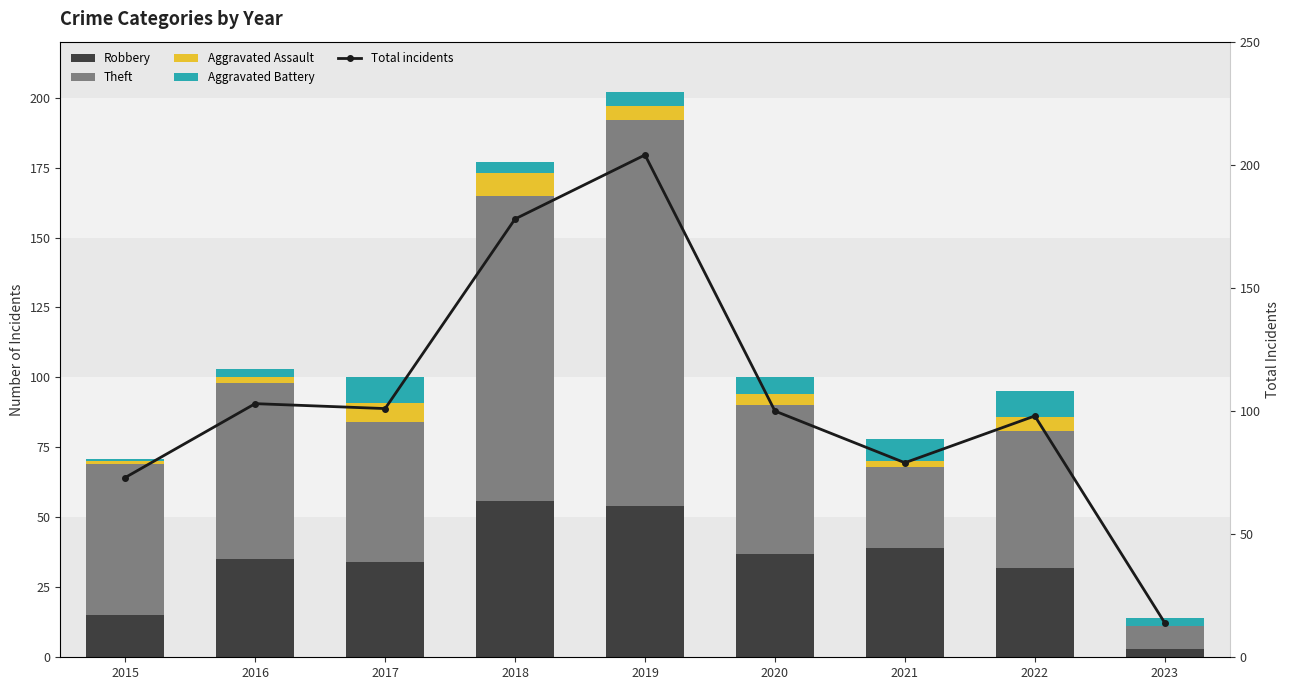

List the labels in order of Aggravated Battery value, smallest first.

2015, 2016, 2023, 2018, 2019, 2020, 2021, 2017, 2022